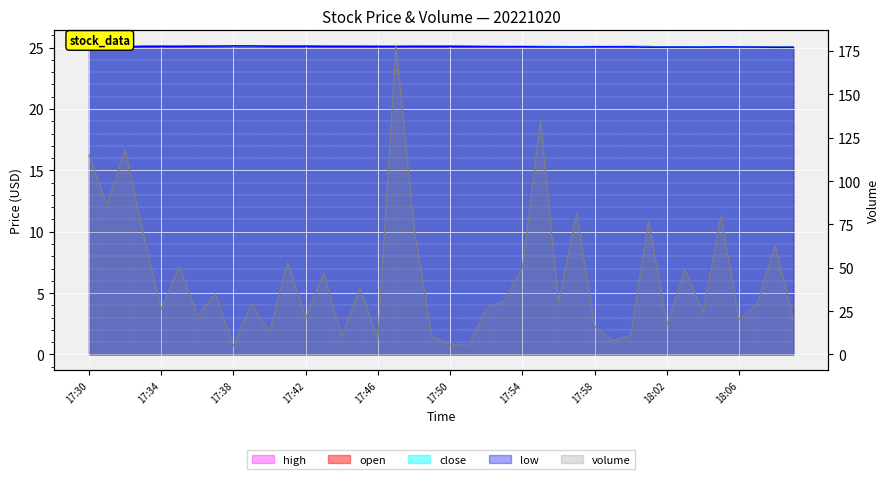

What is the highest value of the high series?

25.1